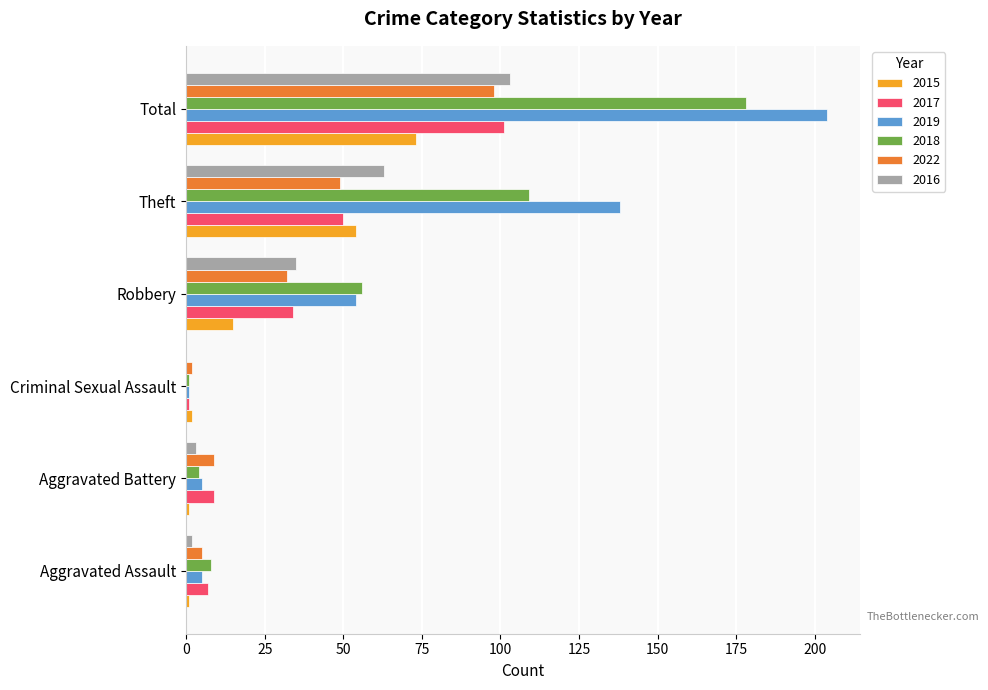

The 2016 series shows 35 at Robbery. True or false?

True